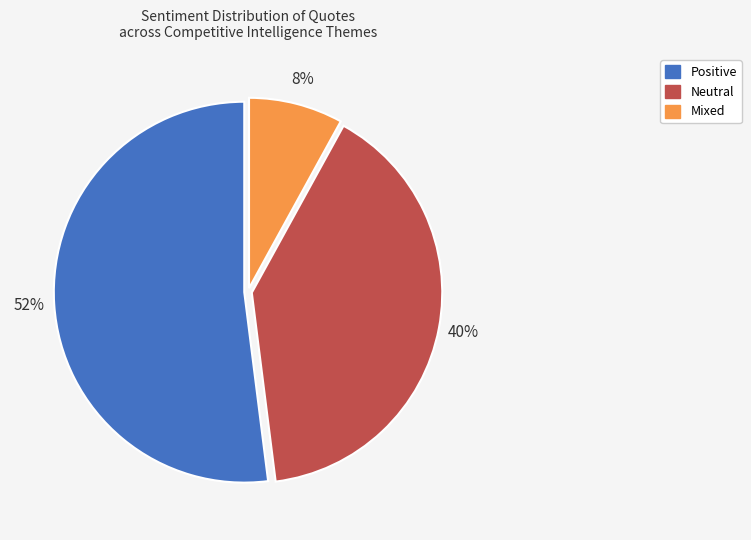

Does any single category account for the majority?

Yes